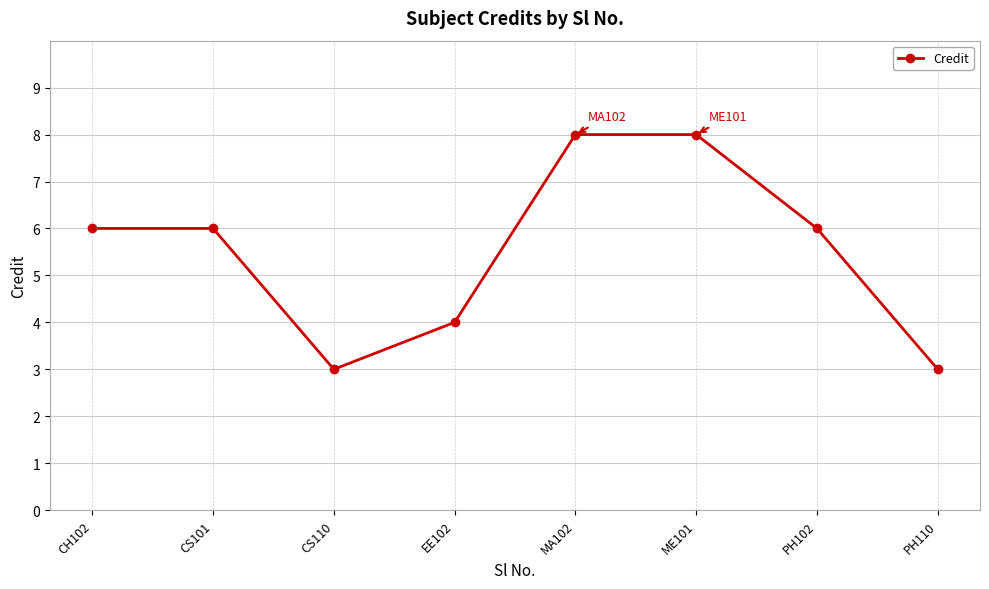

How many points are lower than both their immediate neighbors (excluding endpoints)?

1